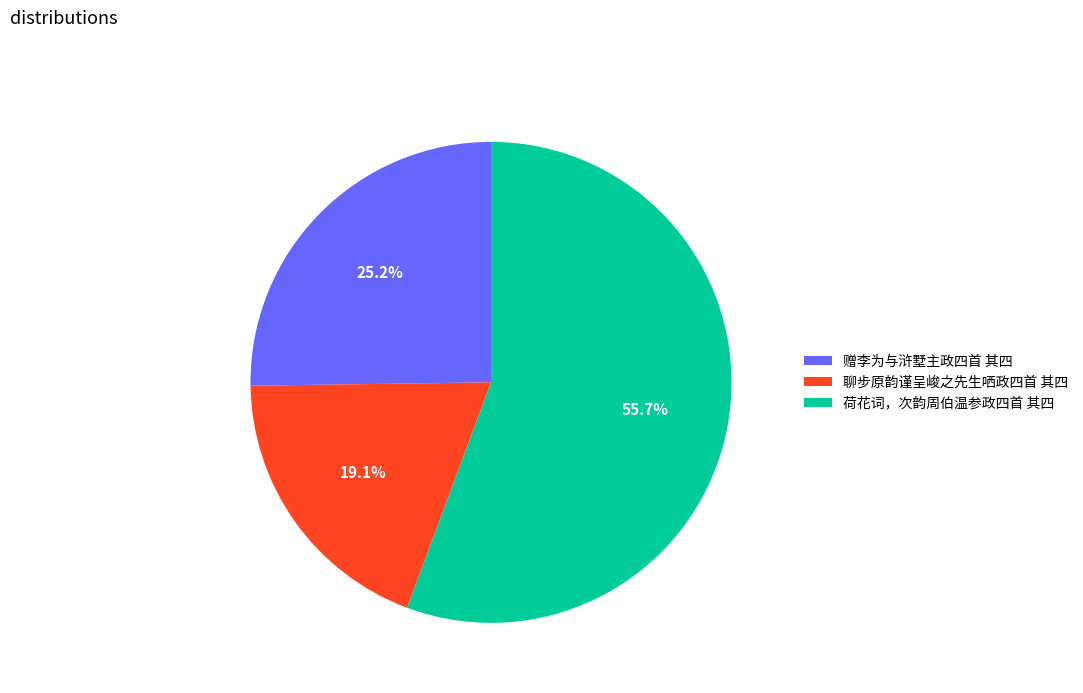

How many segments does this pie chart have?

3